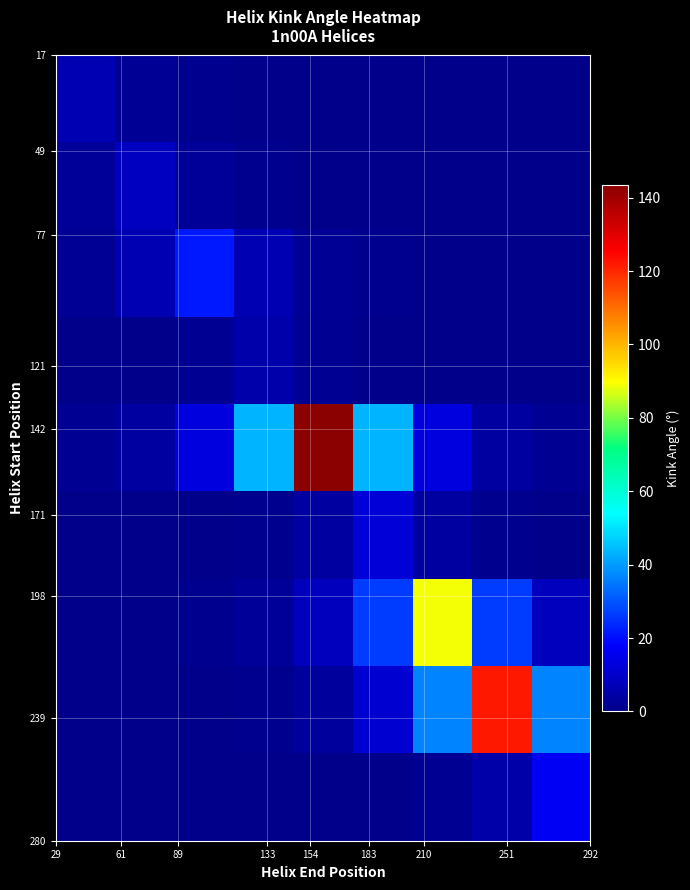

What is the maximum value shown in the chart?

143.5